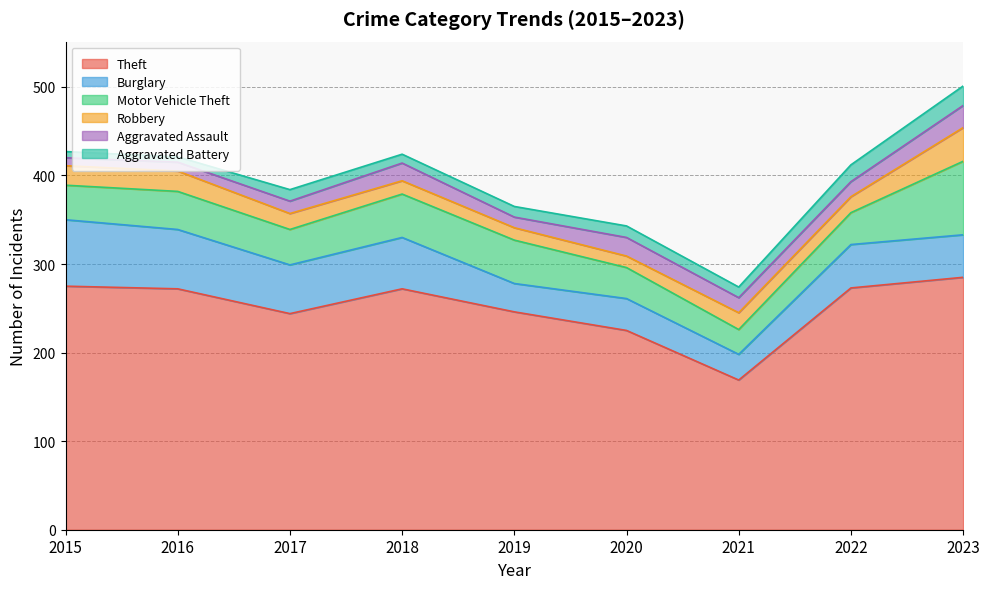

Which label corresponds to the largest value in the chart?

2023